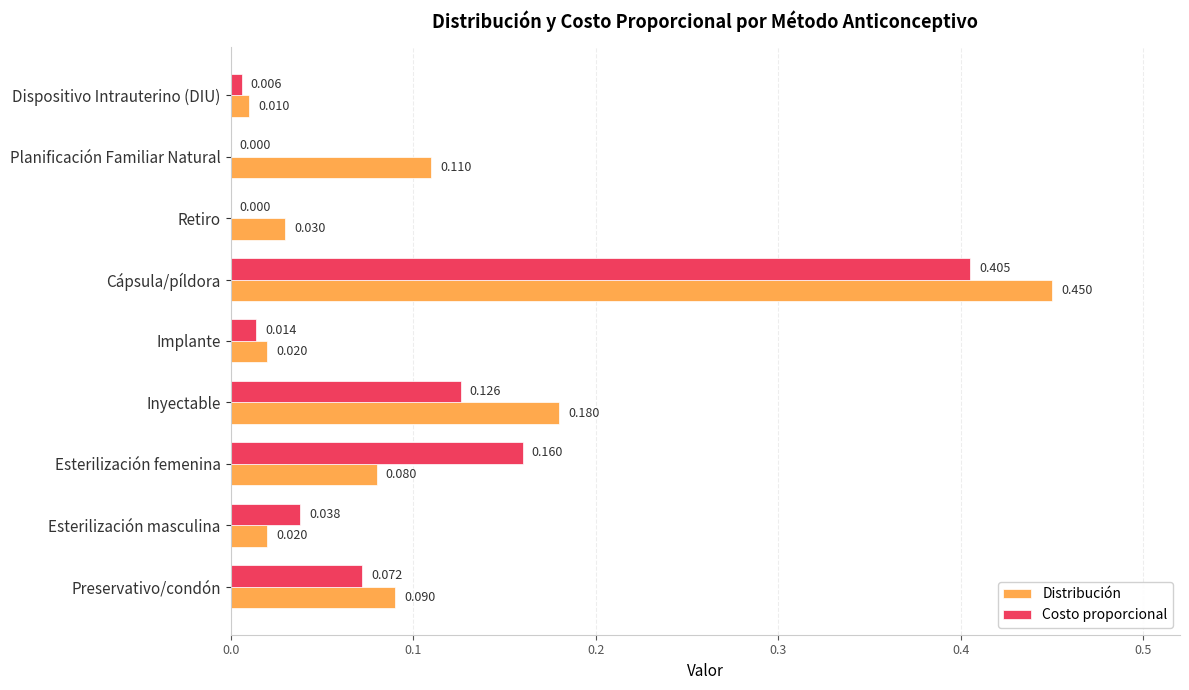

Which category has the highest value in the Costo proporcional series?

Cápsula/píldora